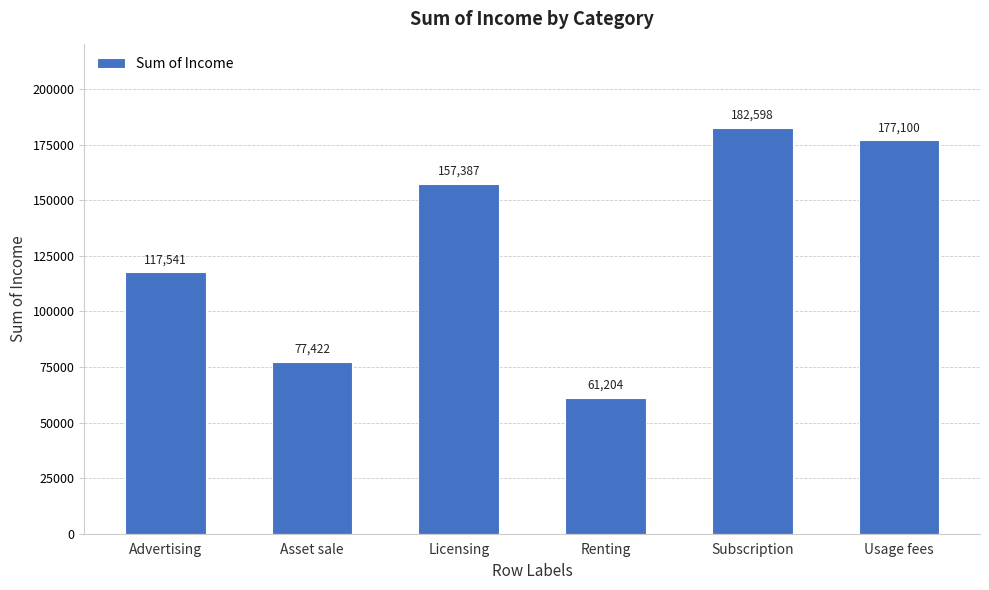

Which has a higher value, Asset sale or Licensing?

Licensing